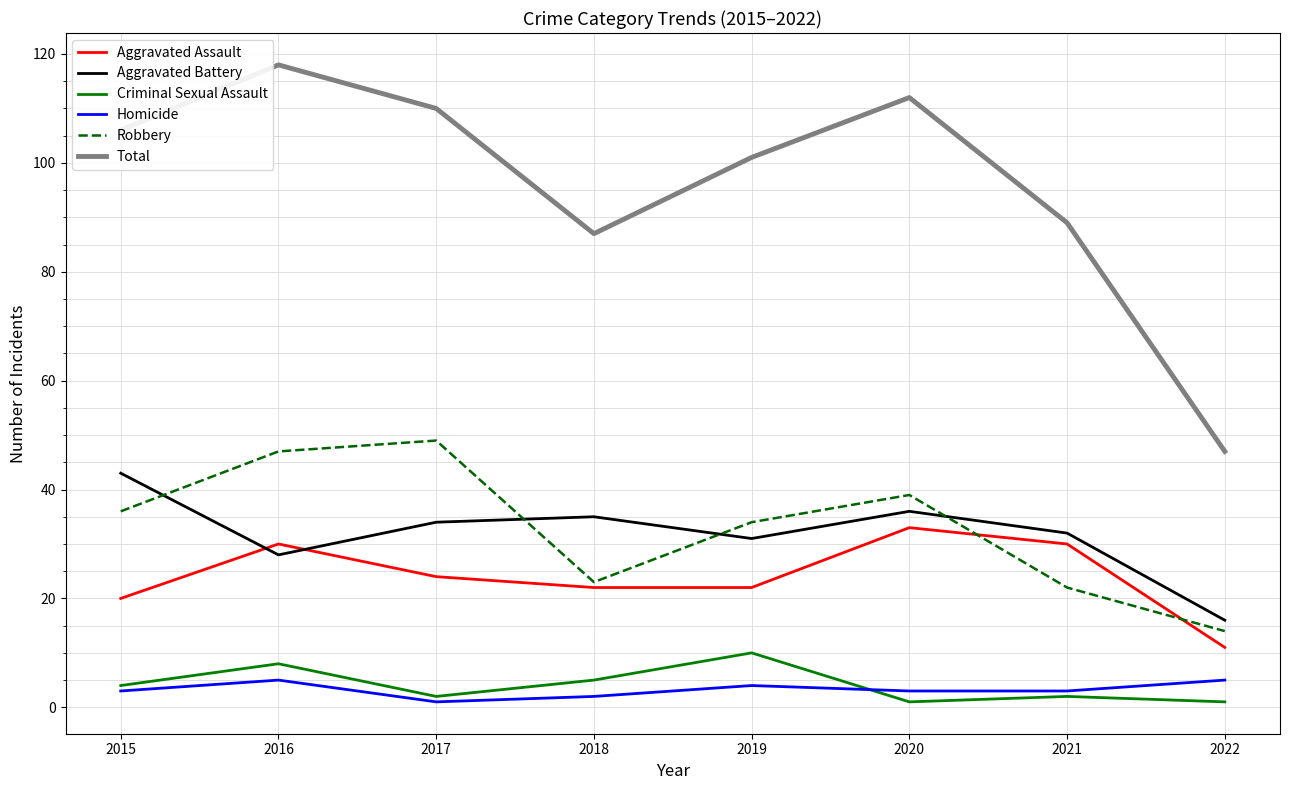

True or false: Aggravated Assault and Homicide intersect in this chart.

False